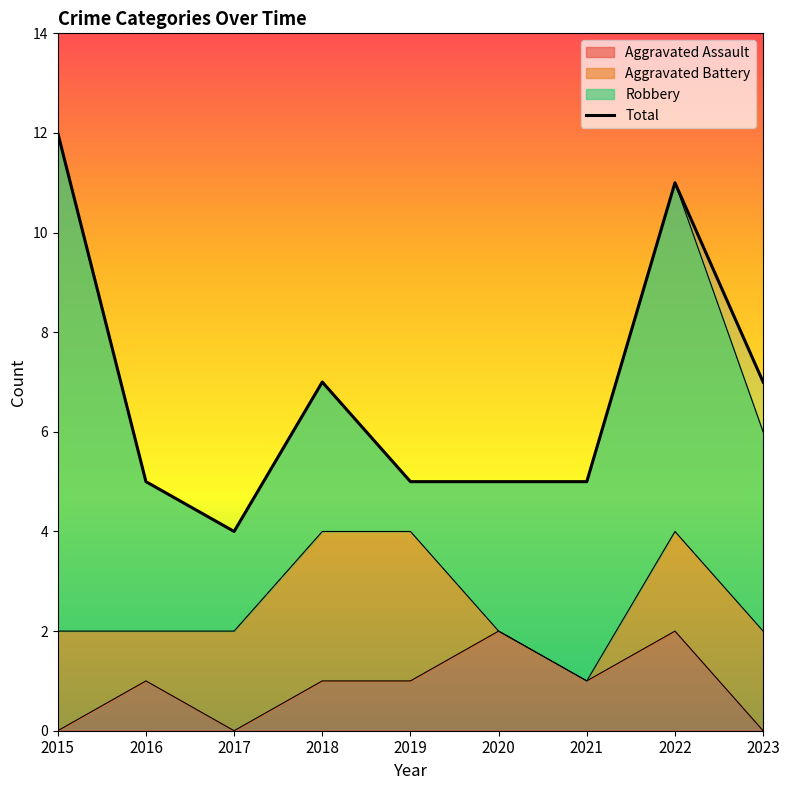

What is the sum of all values?

61